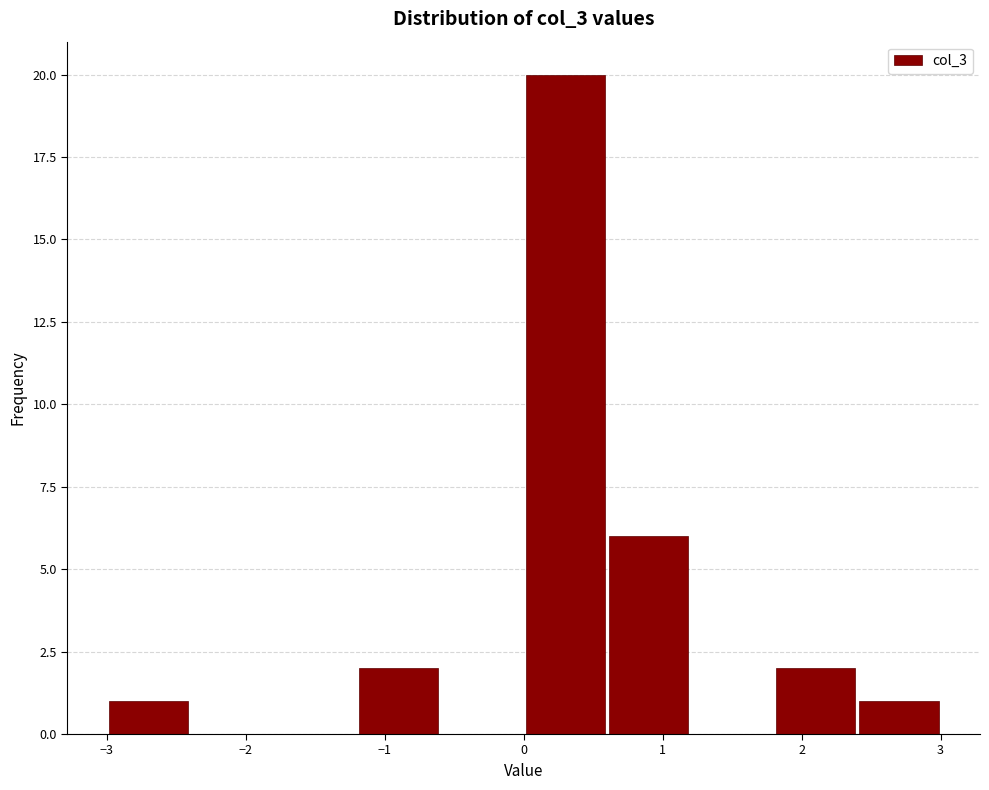

What is the height of the bar covering -1.2 to -0.6 on the x-axis? The values are not printed on the chart, so give them approximately, as read against the axis.

2